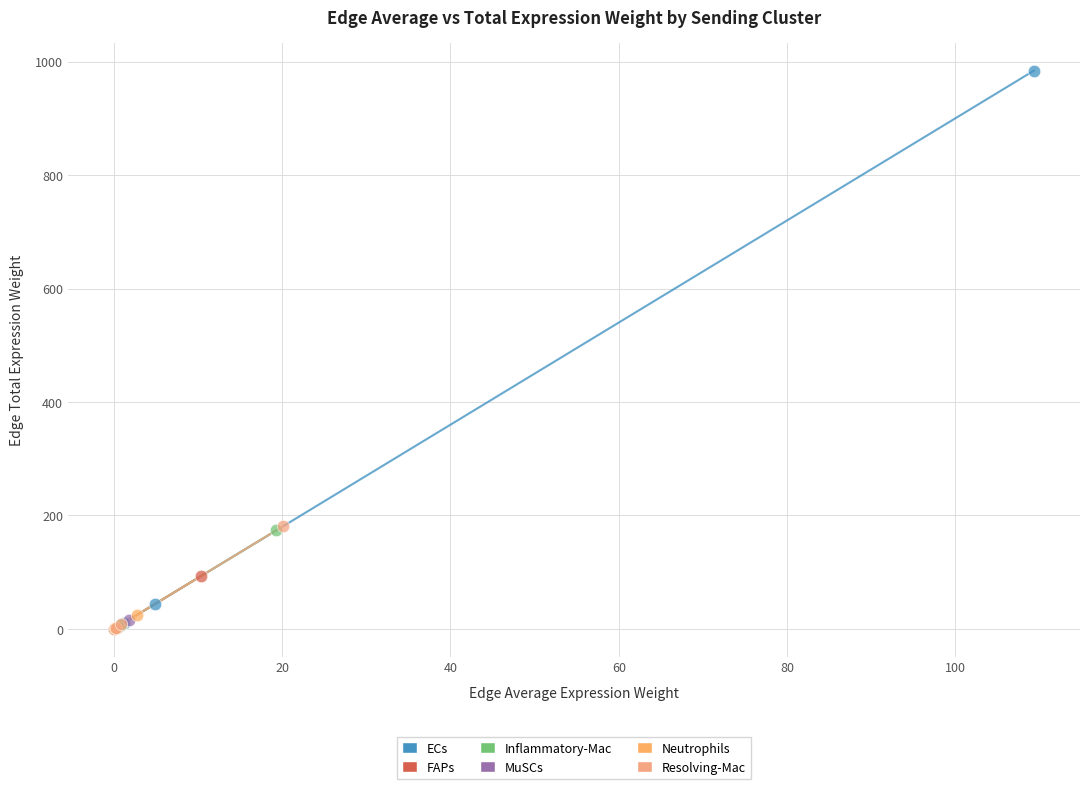

What are all the series names shown in the legend?

ECs, FAPs, Inflammatory-Mac, MuSCs, Neutrophils, Resolving-Mac